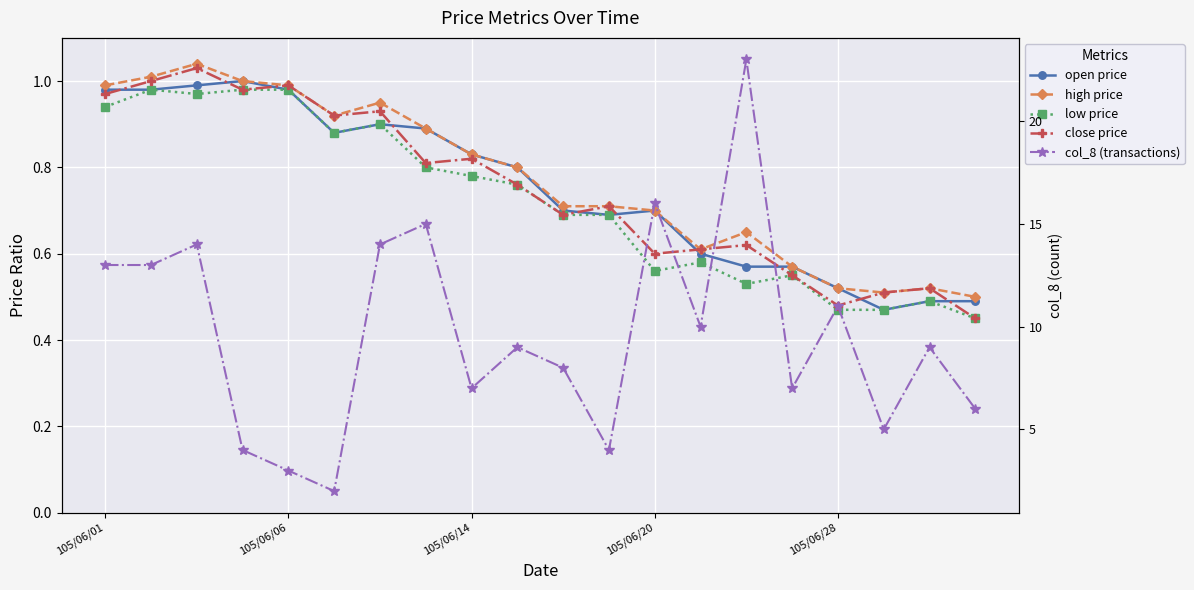

How many lines are shown in the chart?

5